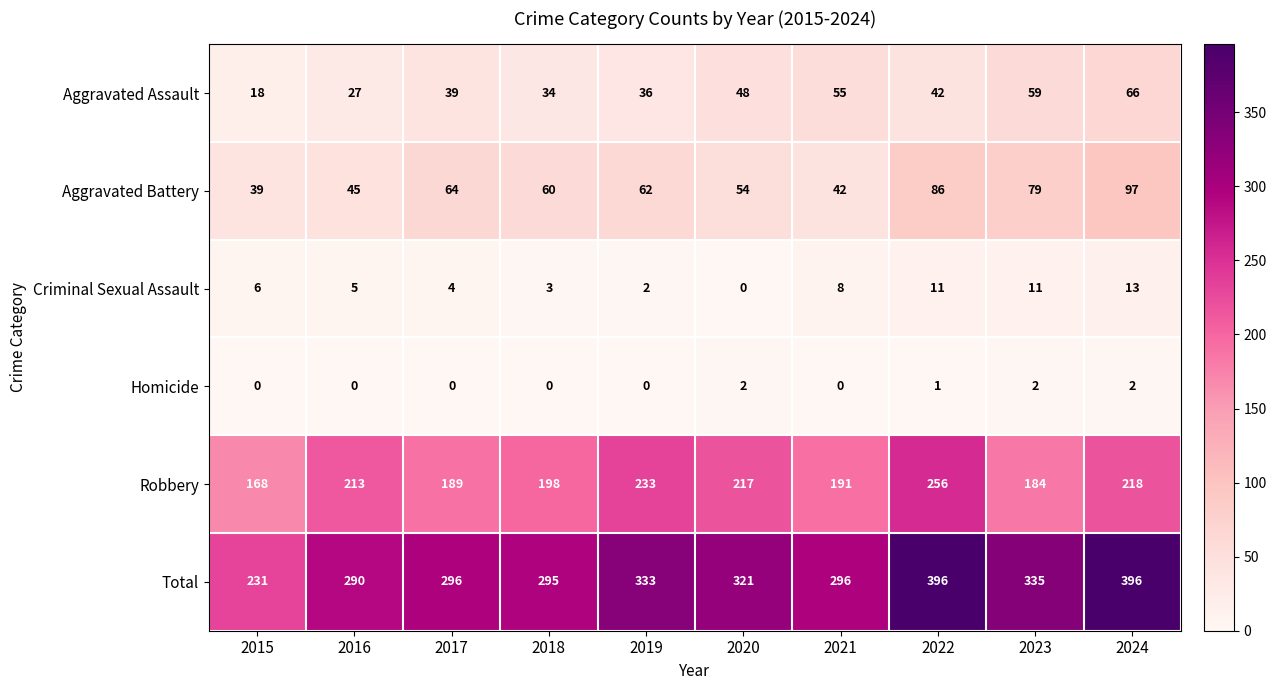

What is the sum of all Total values?

3189